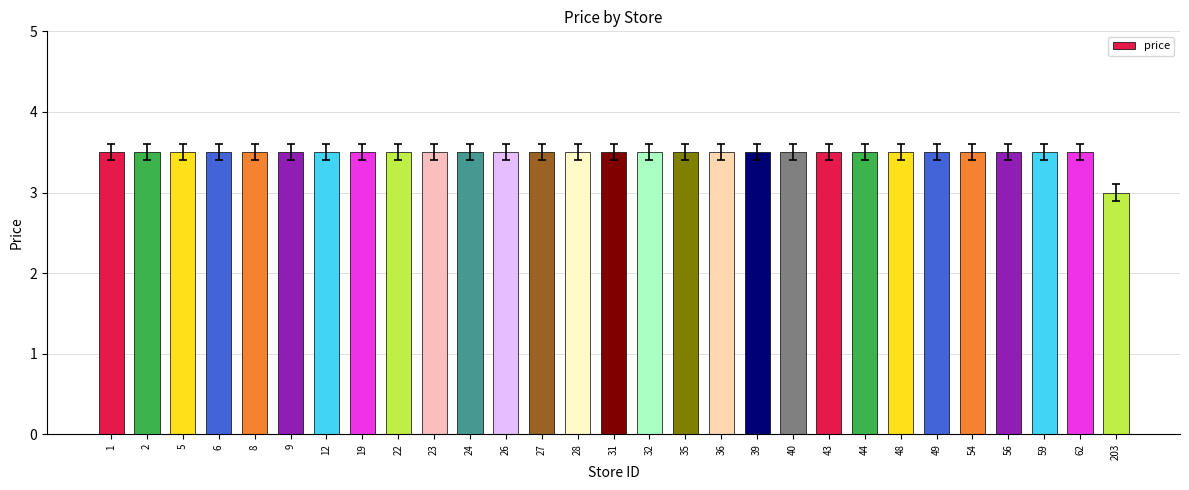

Approximately how many times larger is the value at 56 compared to 19?

1.0